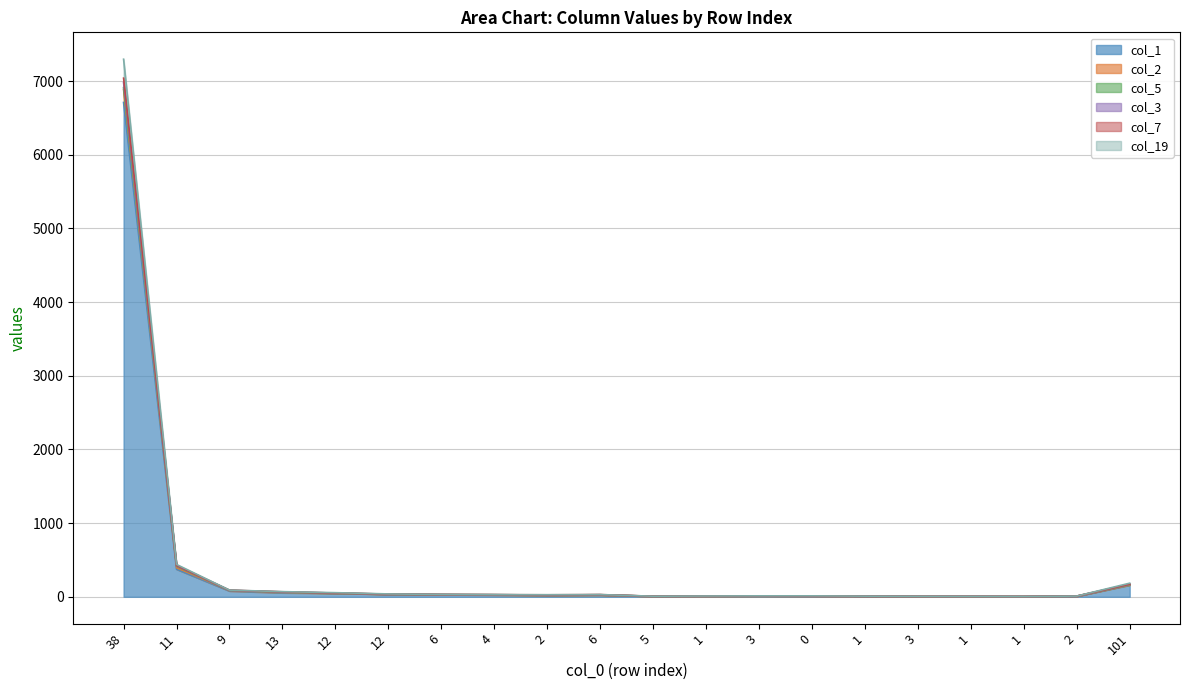

True or false: col_1 and col_3 intersect in this chart.

False